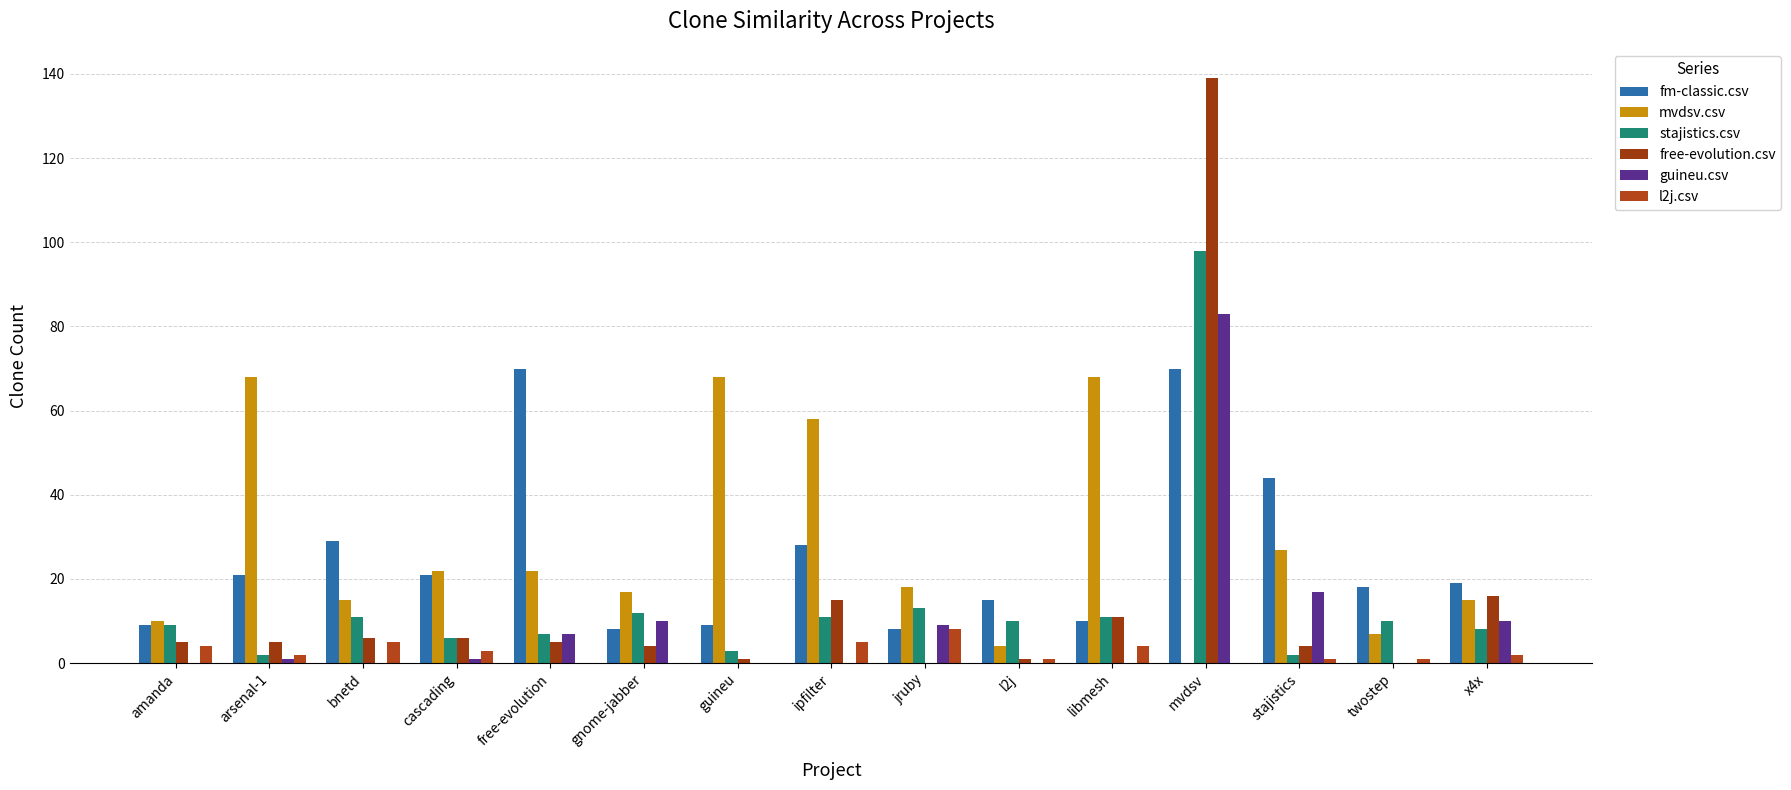

Reading right to left, transcribe all the data shown in this chart.

fm-classic.csv: x4x=19	twostep=18	stajistics=44	mvdsv=70	libmesh=10	l2j=15	jruby=8	ipfilter=28	guineu=9	gnome-jabber=8	free-evolution=70	cascading=21	bnetd=29	arsenal-1=21	amanda=9
mvdsv.csv: x4x=15	twostep=7	stajistics=27	mvdsv=0	libmesh=68	l2j=4	jruby=18	ipfilter=58	guineu=68	gnome-jabber=17	free-evolution=22	cascading=22	bnetd=15	arsenal-1=68	amanda=10
stajistics.csv: x4x=8	twostep=10	stajistics=2	mvdsv=98	libmesh=11	l2j=10	jruby=13	ipfilter=11	guineu=3	gnome-jabber=12	free-evolution=7	cascading=6	bnetd=11	arsenal-1=2	amanda=9
free-evolution.csv: x4x=16	twostep=0	stajistics=4	mvdsv=139	libmesh=11	l2j=1	jruby=0	ipfilter=15	guineu=1	gnome-jabber=4	free-evolution=5	cascading=6	bnetd=6	arsenal-1=5	amanda=5
guineu.csv: x4x=10	twostep=0	stajistics=17	mvdsv=83	libmesh=0	l2j=0	jruby=9	ipfilter=0	guineu=0	gnome-jabber=10	free-evolution=7	cascading=1	bnetd=0	arsenal-1=1	amanda=0
l2j.csv: x4x=2	twostep=1	stajistics=1	mvdsv=0	libmesh=4	l2j=1	jruby=8	ipfilter=5	guineu=0	gnome-jabber=0	free-evolution=0	cascading=3	bnetd=5	arsenal-1=2	amanda=4